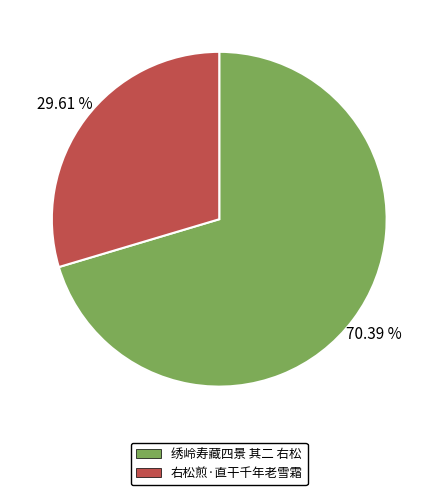

What is the smallest slice in the pie chart?

右松煎·直干千年老雪霜